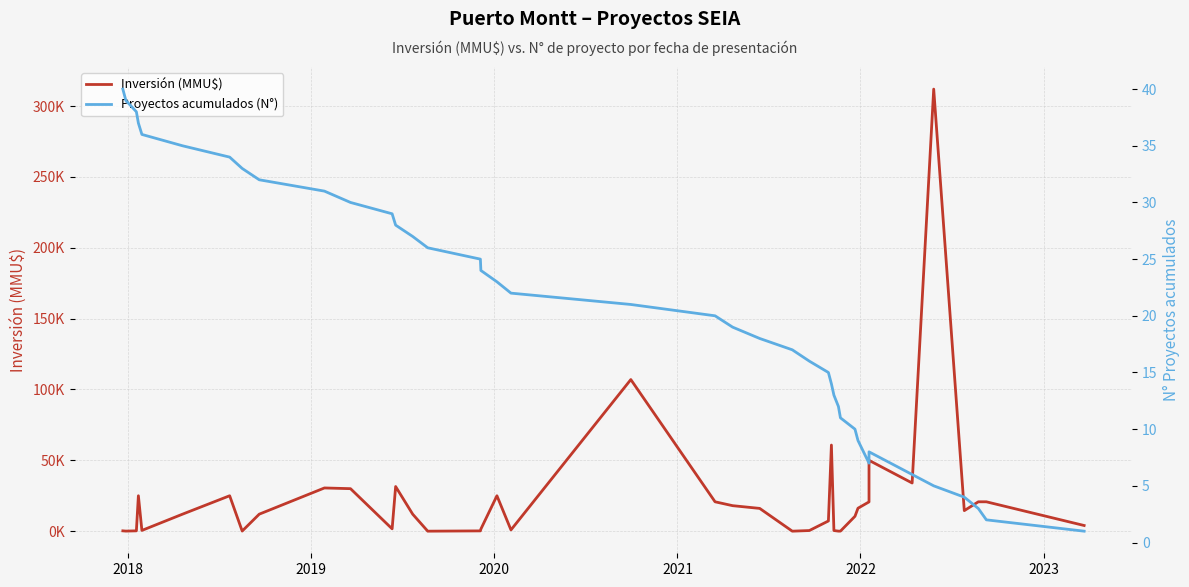

How many lines are shown in the chart?

2